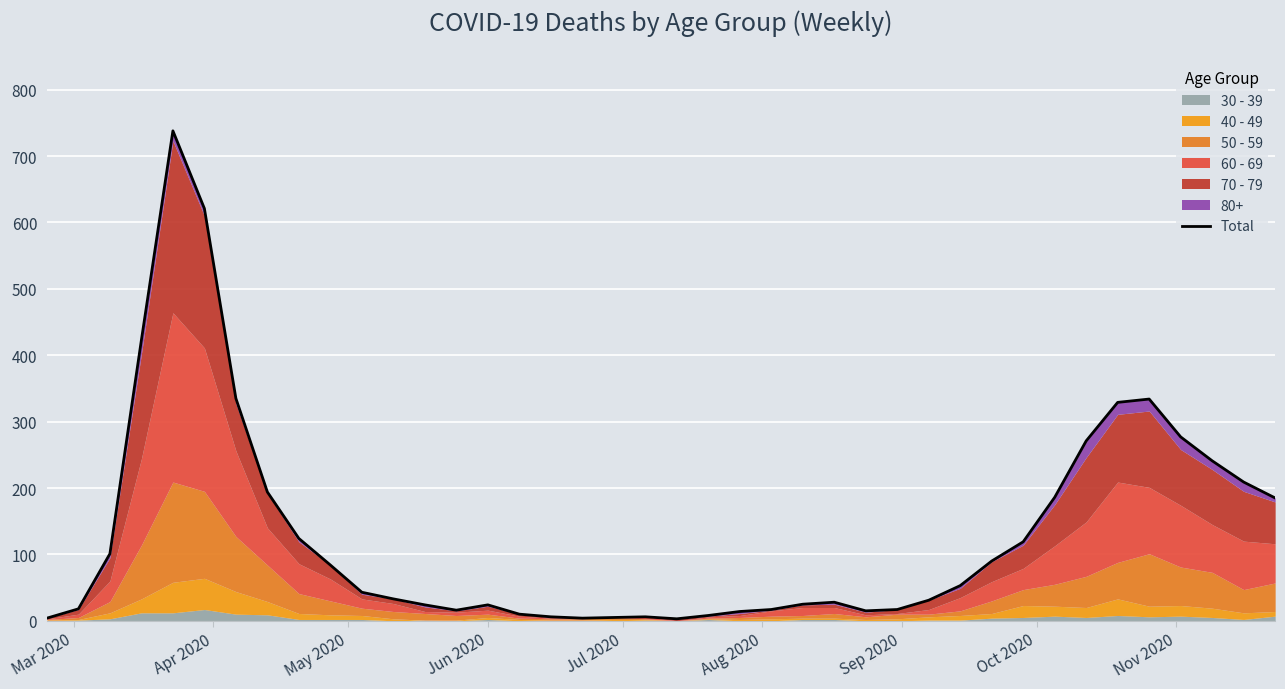

What position from the left is Nov 2020?

9